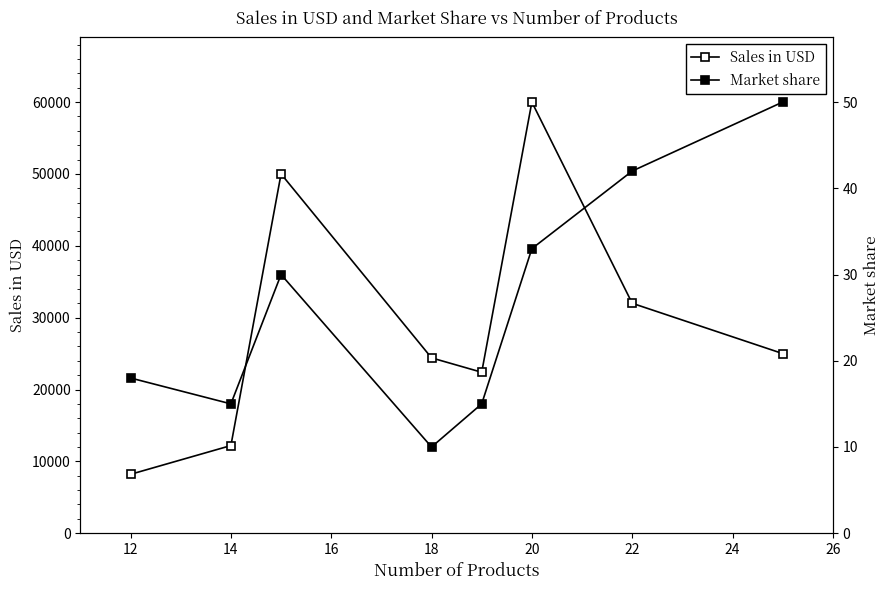

How many categories are shown in the chart?

8